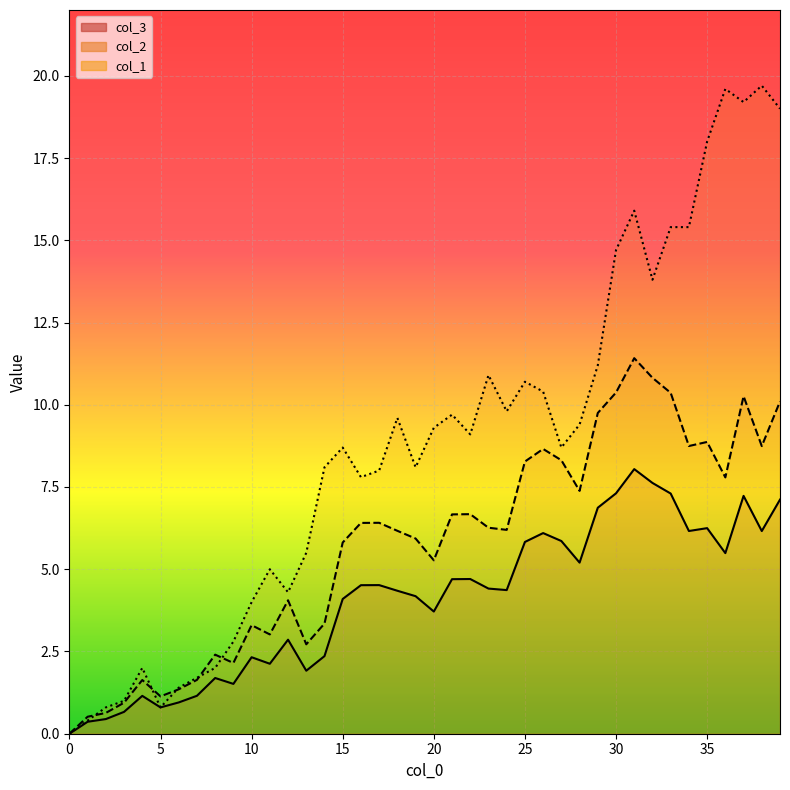

Rank the series at 26 from highest to lowest value.

col_1 line, col_2 line, col_3 line